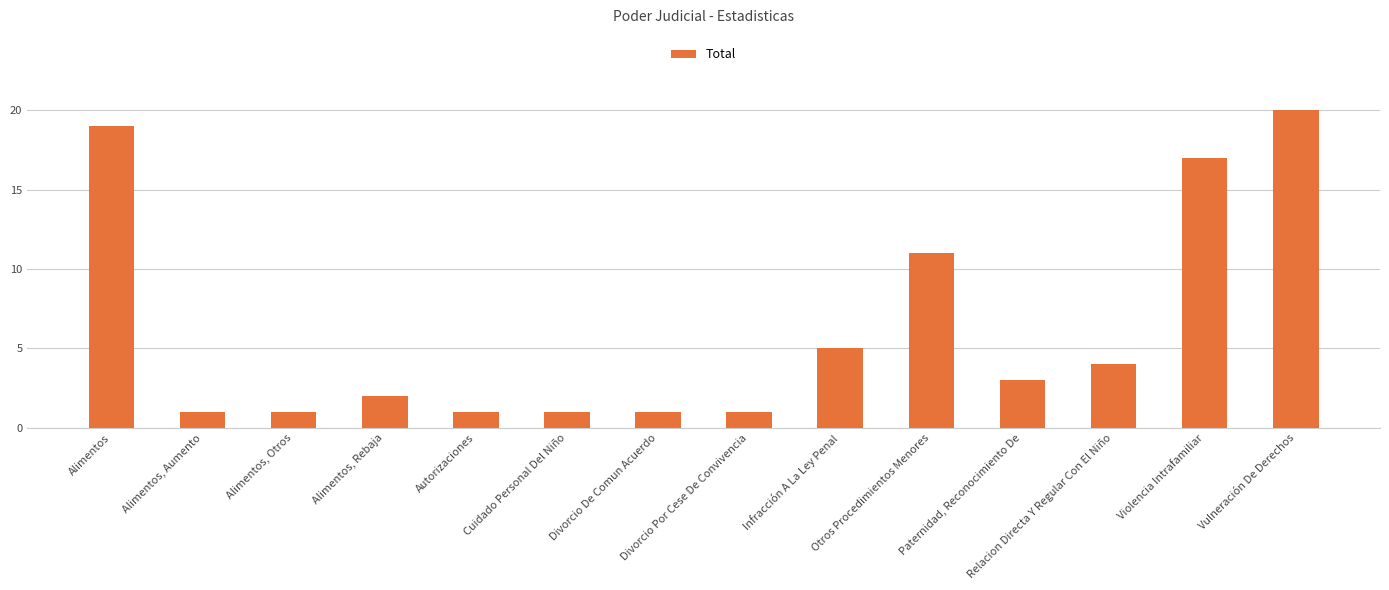

The chart shows a value of 34 at Alimentos. True or false?

False